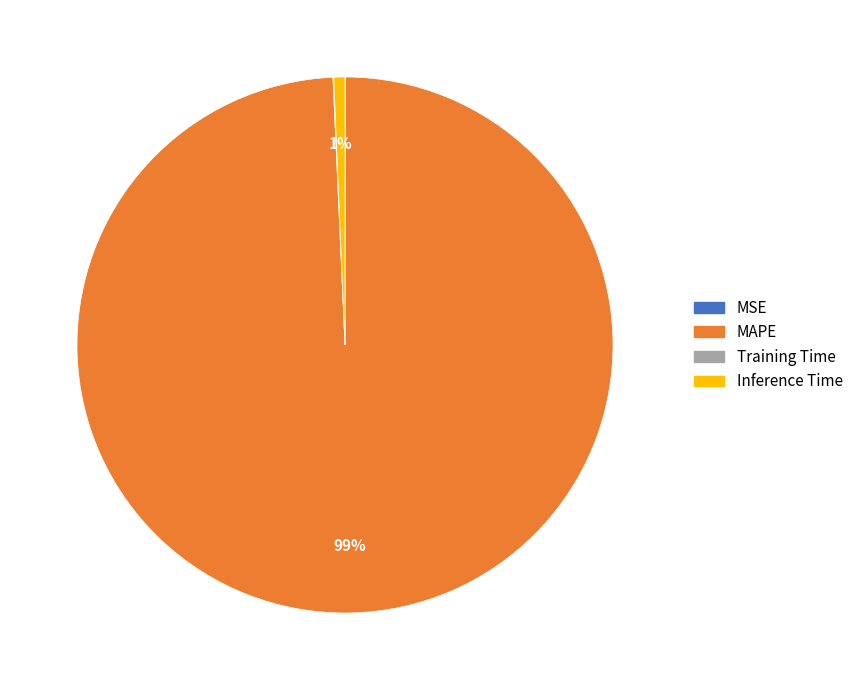

Which has a higher value, Inference Time or MAPE?

MAPE